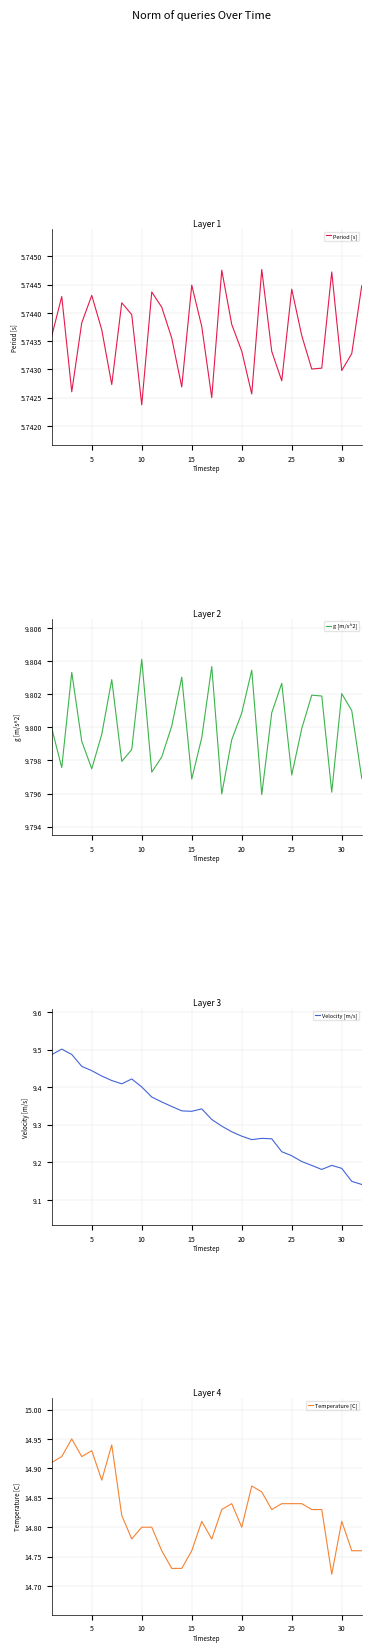

At which label is Period [s] closest to 5?

10